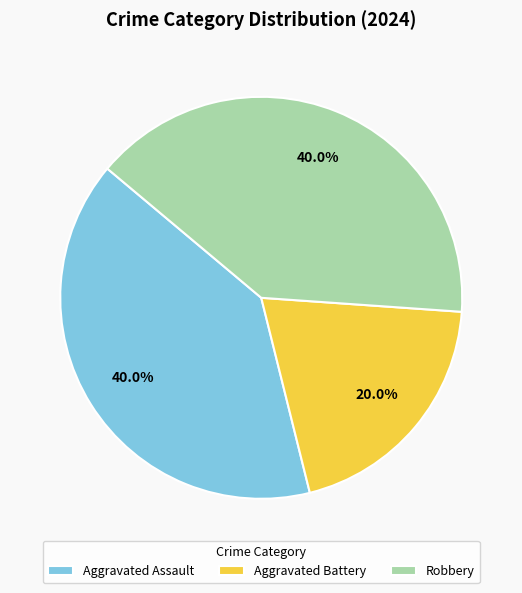

Between Robbery and Aggravated Battery, which is larger?

Robbery